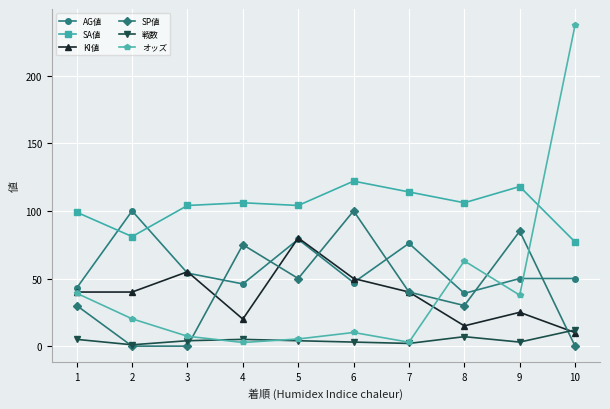

What is the difference between the highest and lowest values at 5?

100.0